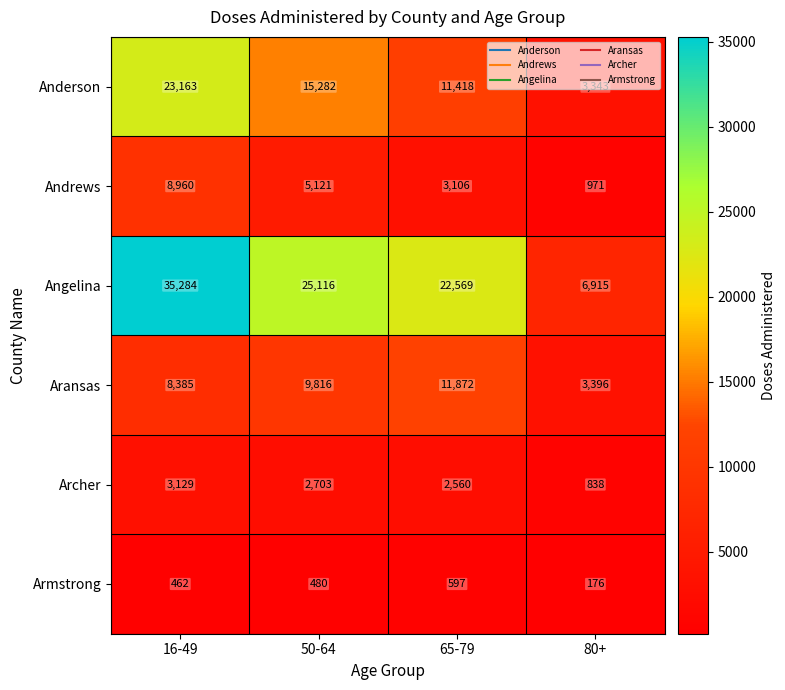

Which series has the widest spread of values?

Angelina